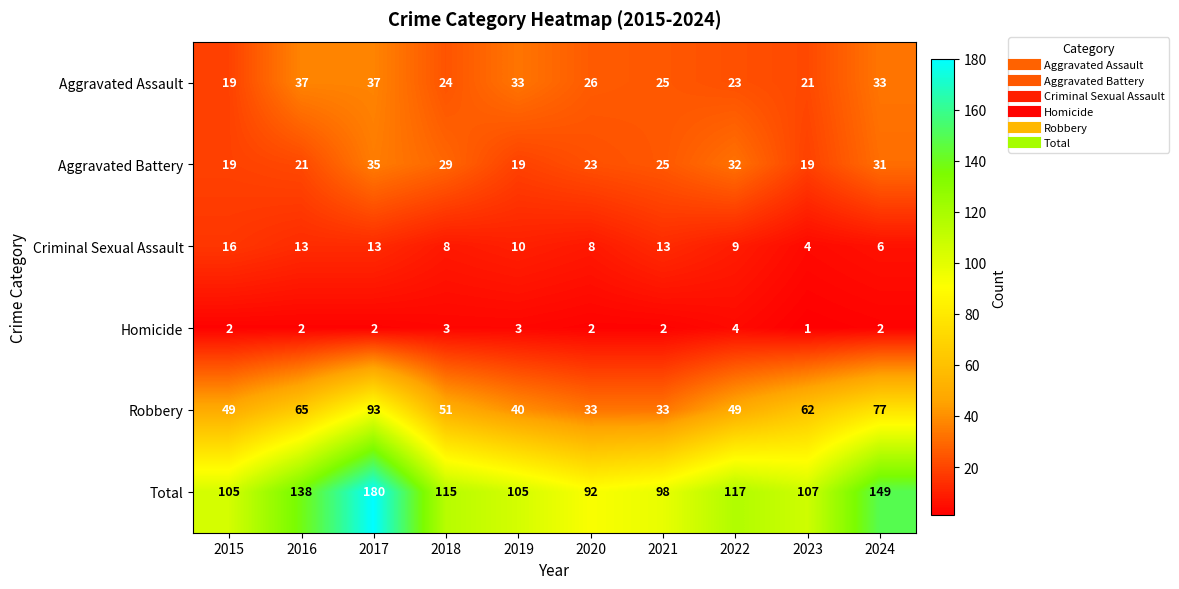

Which series has the largest range (max minus min)?

Total